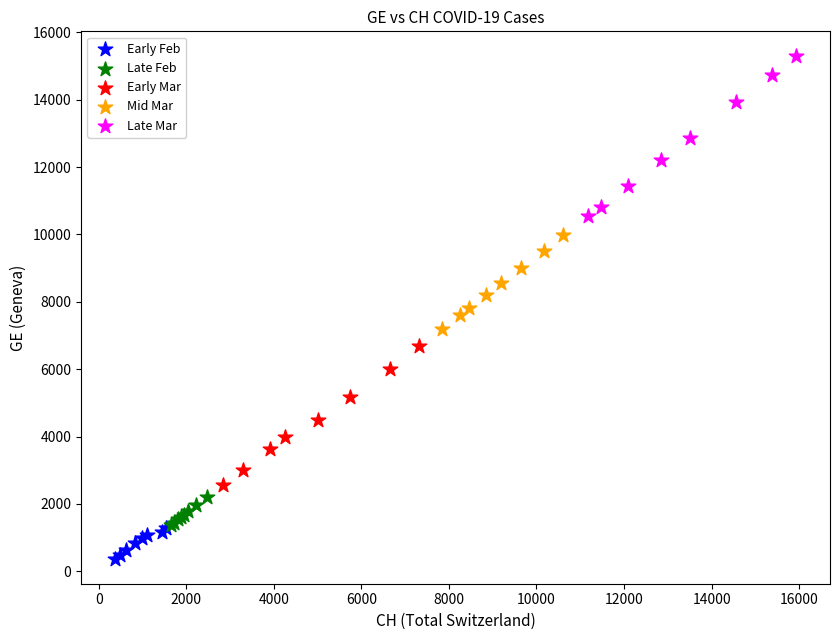

Which series contains the lowest Y value?

Early Feb